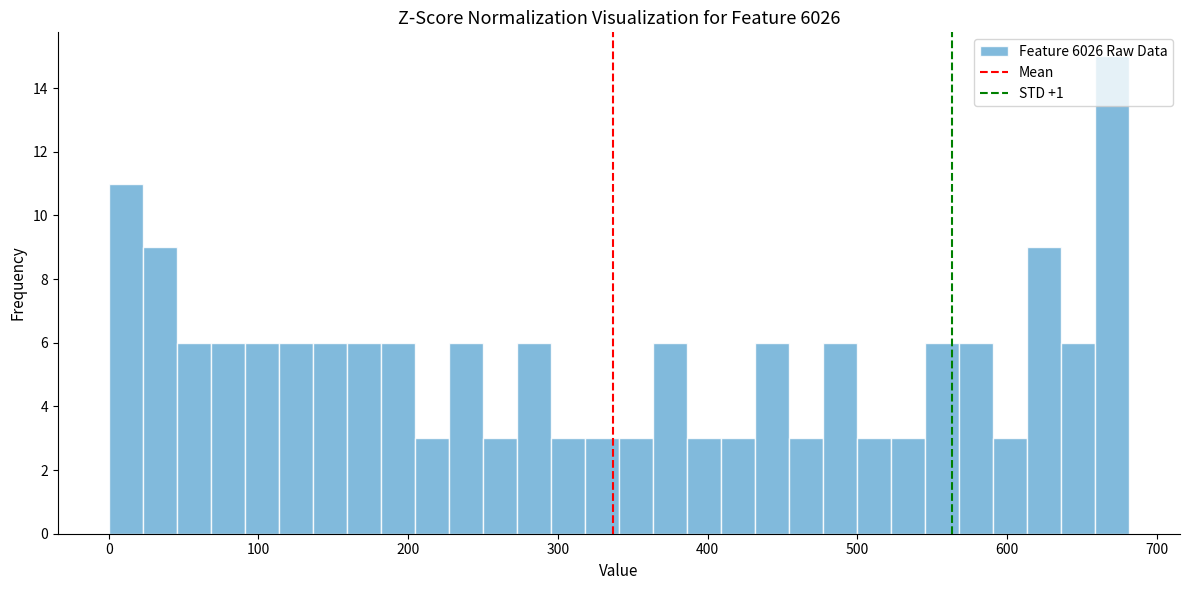

Around what value on the x-axis is the tallest bar? Give the approximate position of its centre, as read against the axis.

670